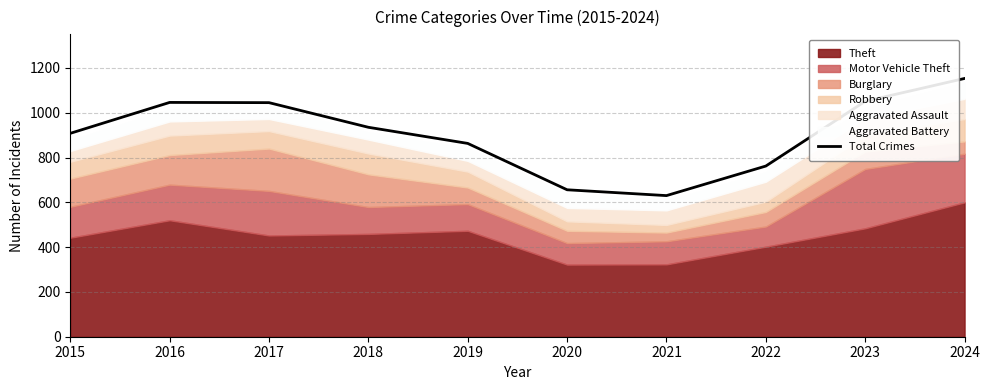

What is the difference between the maximum and minimum values?

523